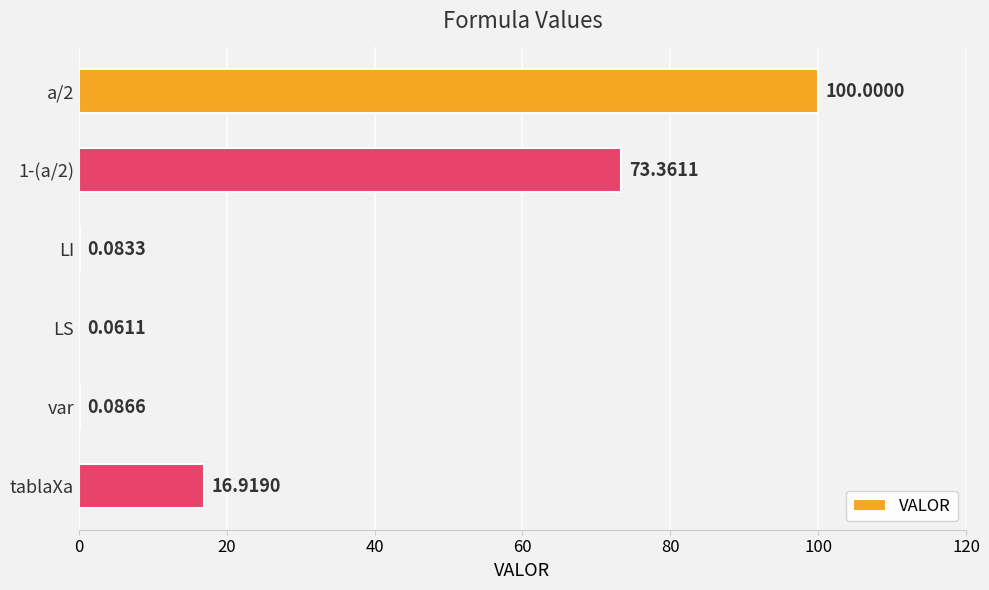

What is the maximum value shown in the chart?

100.0